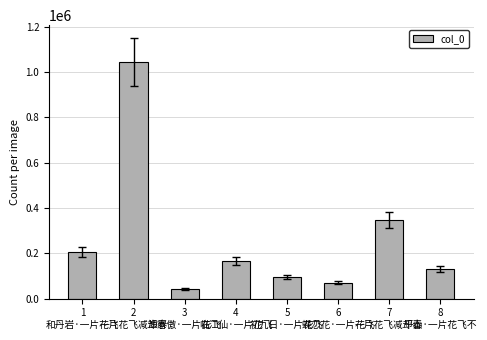

At which category does the chart reach its peak across all series?

2
一片花飞减却春